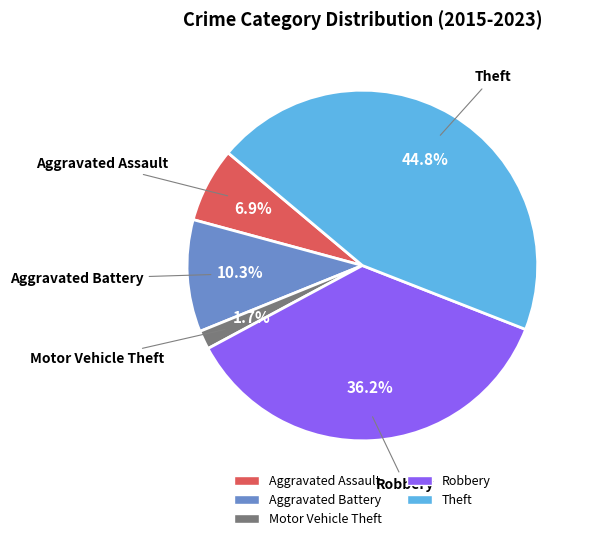

To the nearest percent, what percentage of the pie is Motor Vehicle Theft?

2%